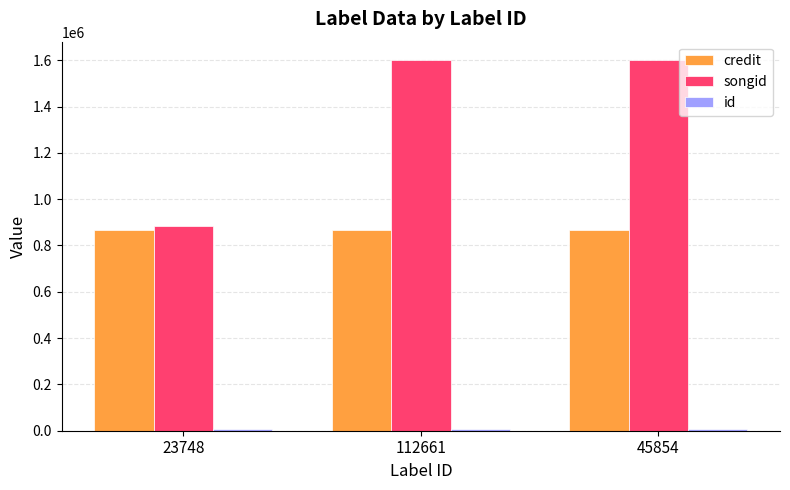

The value of credit at 112661 is 865919. True or false?

True